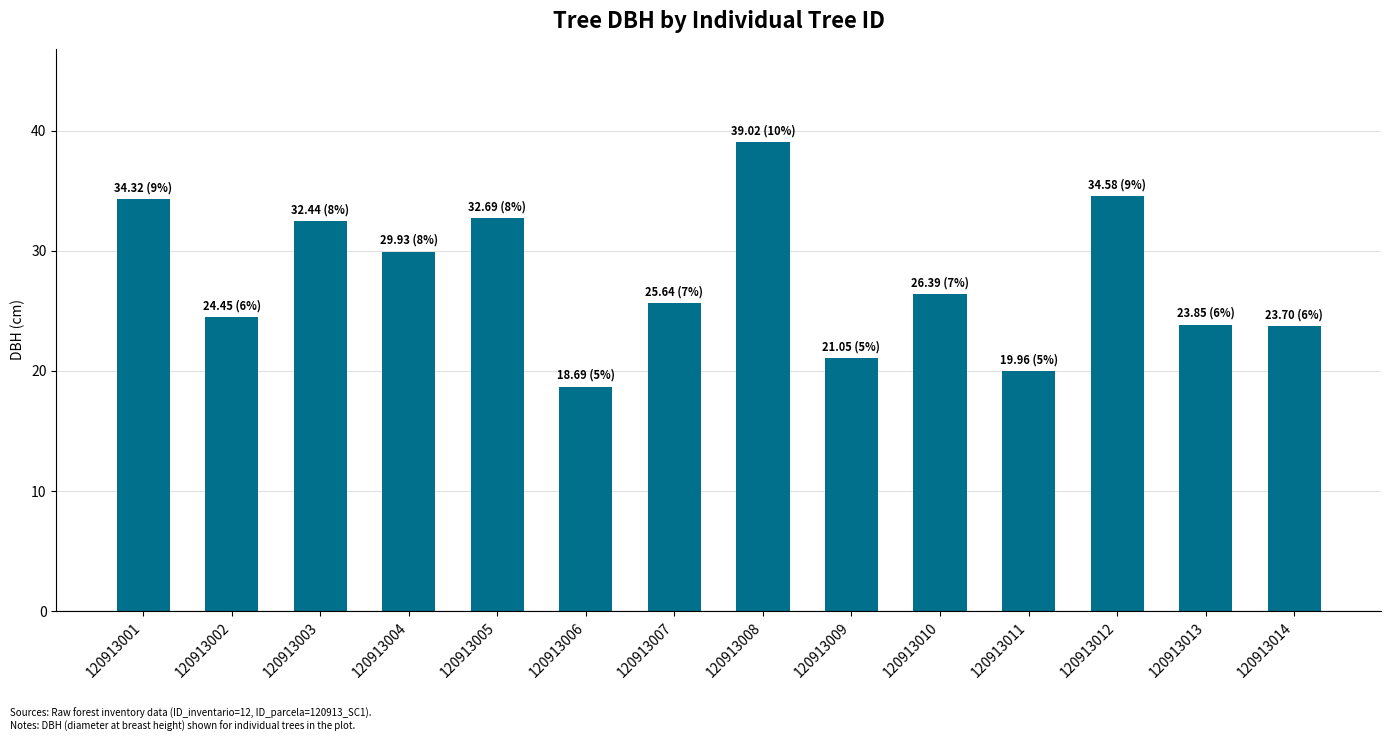

The value at 120913013 is 23.9. True or false?

True